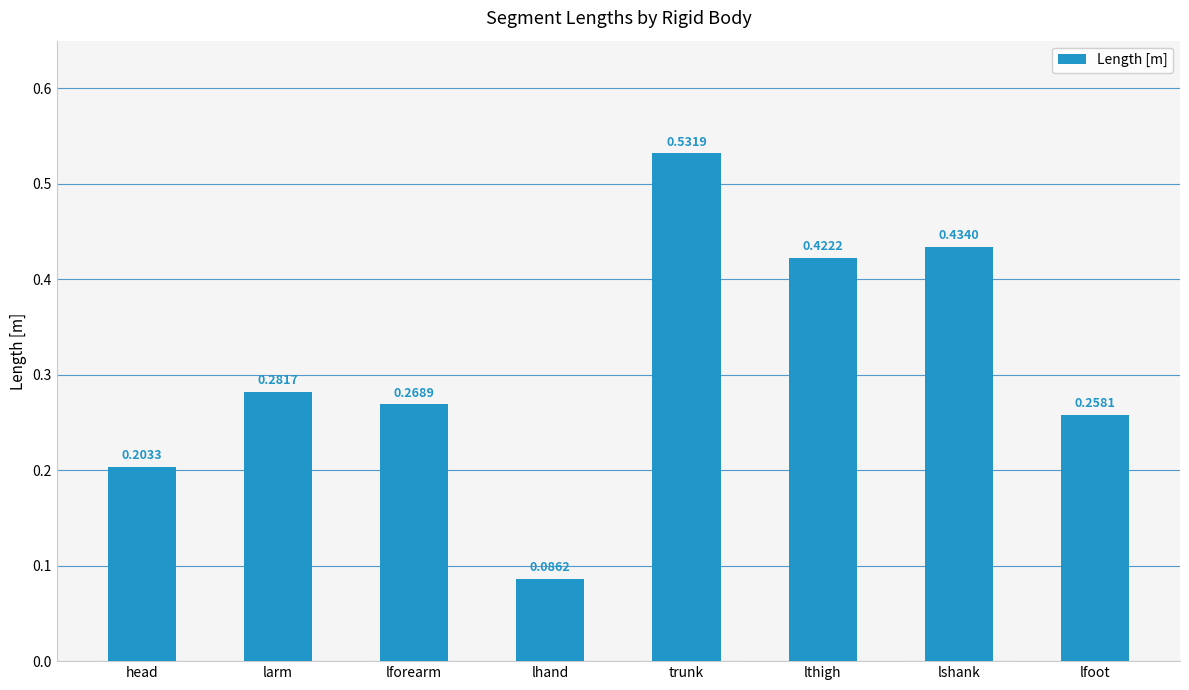

What is the sum of the values at trunk and lthigh?

1.0